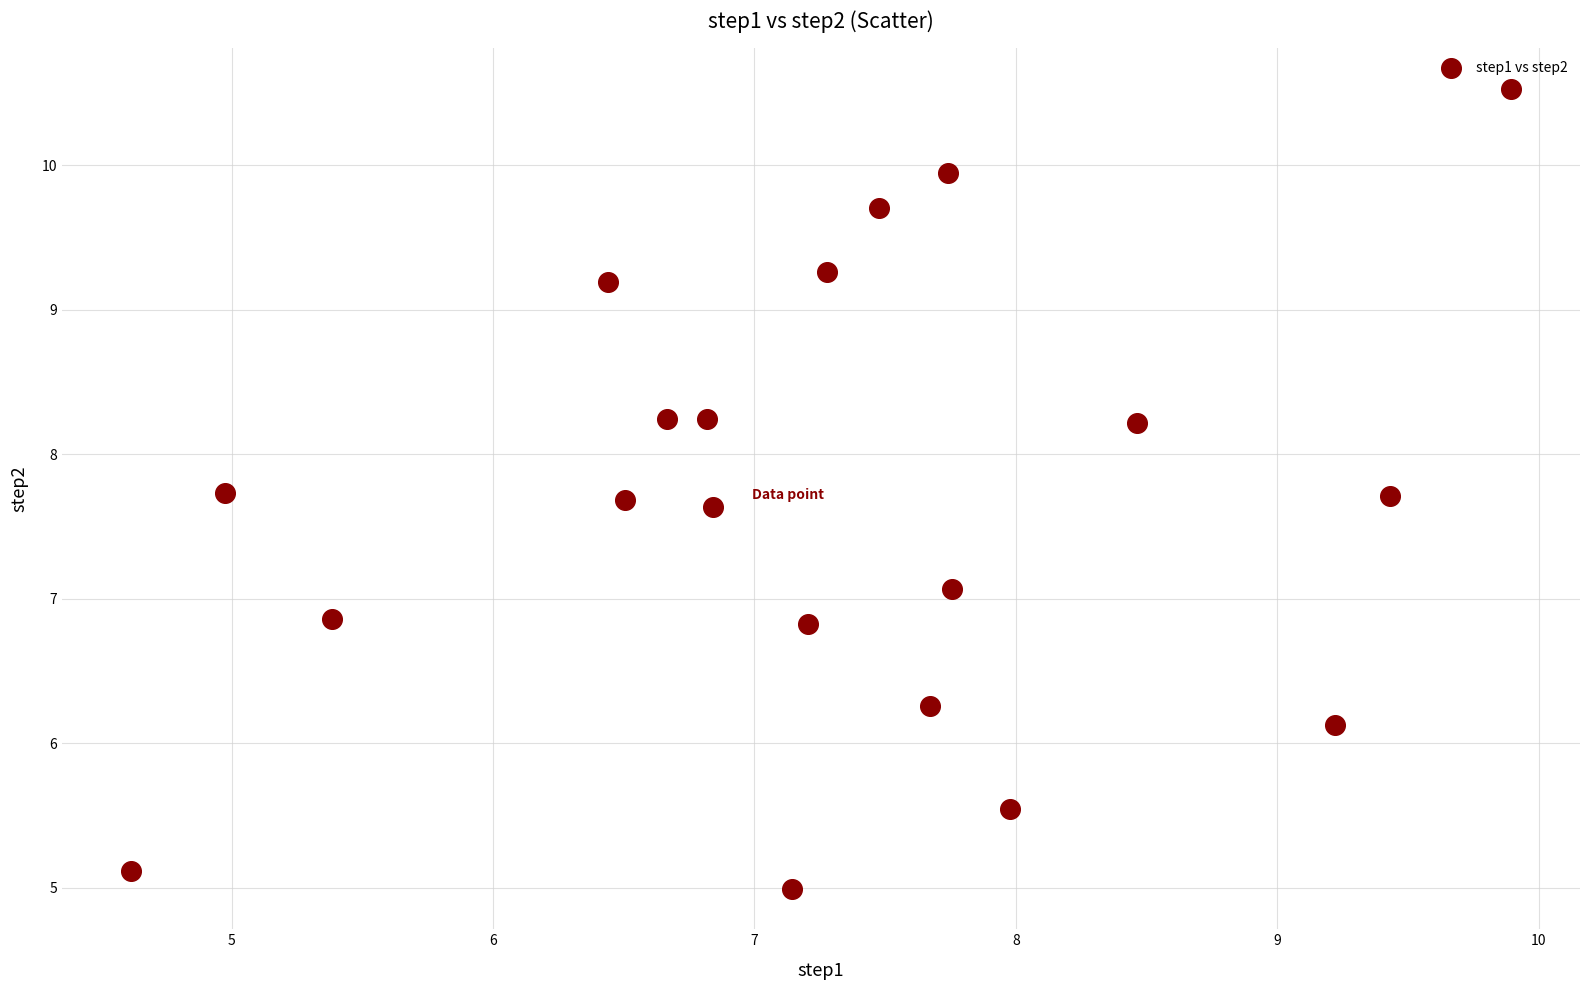

What Y value in the scatter plot is closest to 7?

7.1